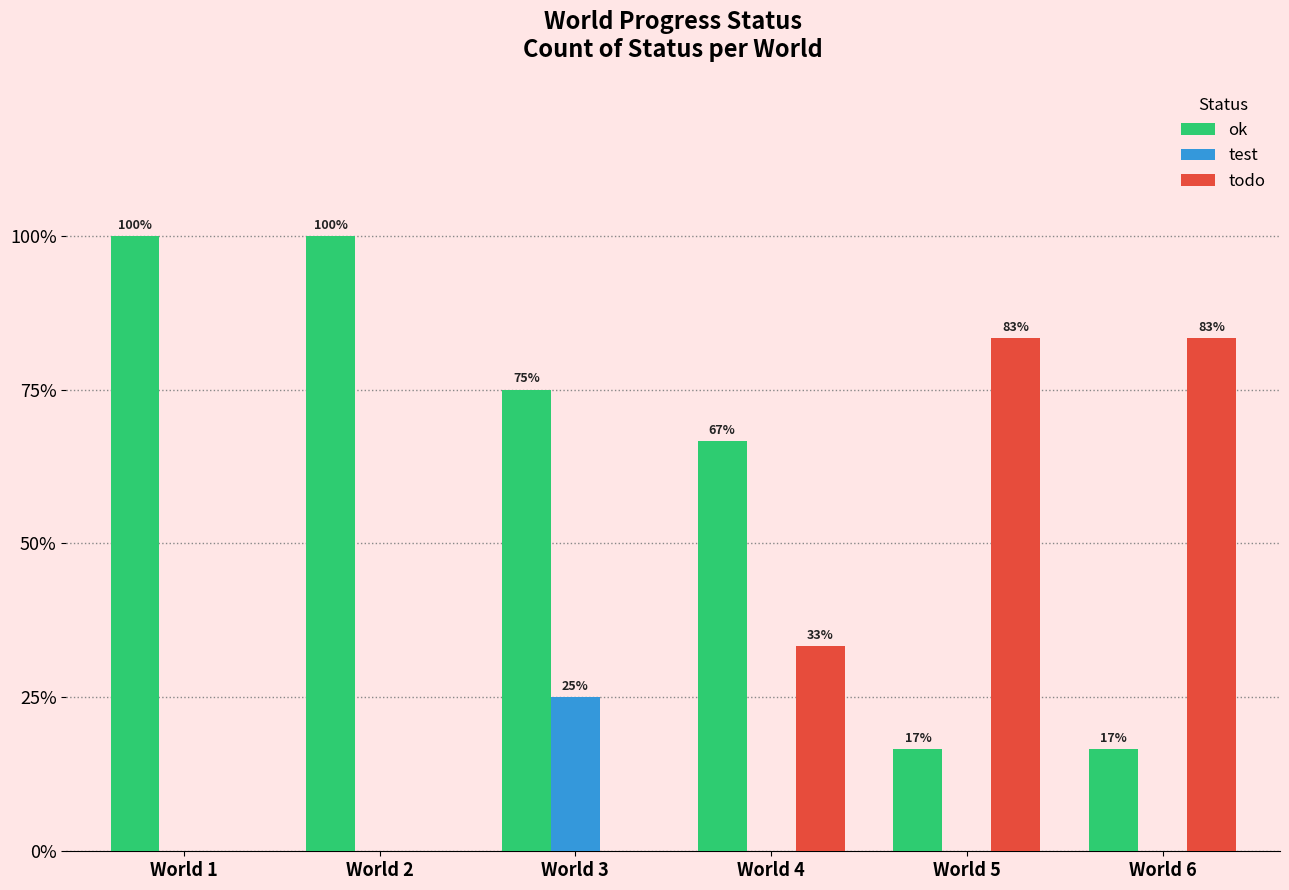

List the labels in order of ok value, smallest first.

World 5, World 6, World 4, World 3, World 1, World 2